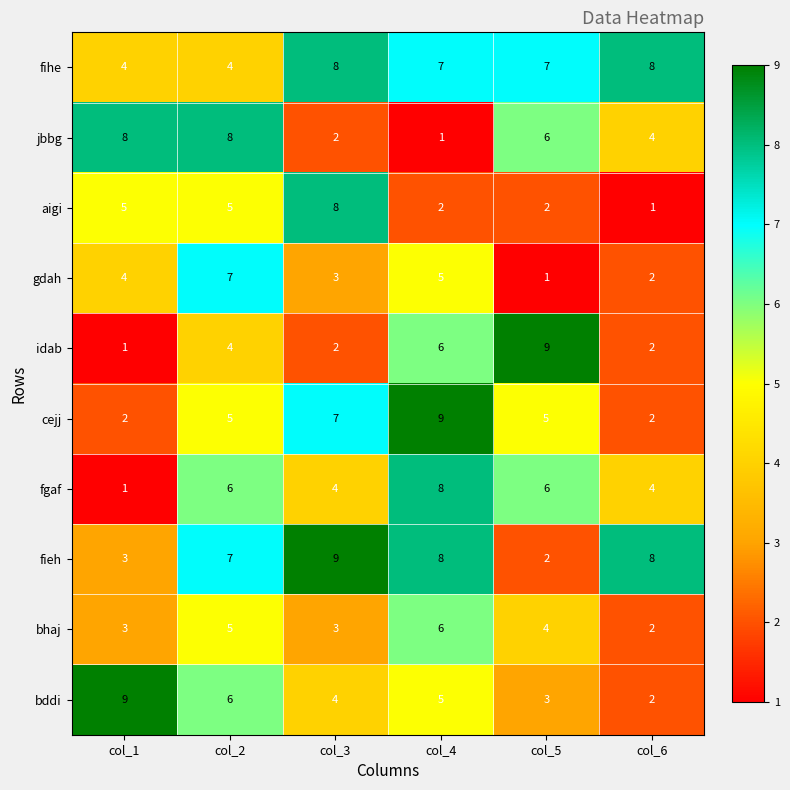

What is the maximum value for bhaj?

6